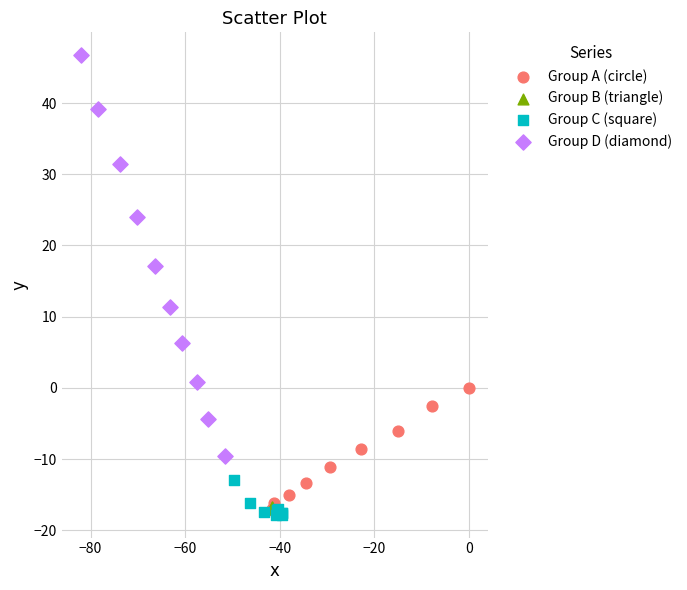

Which series has the widest spread of Y values?

Group D (diamond)